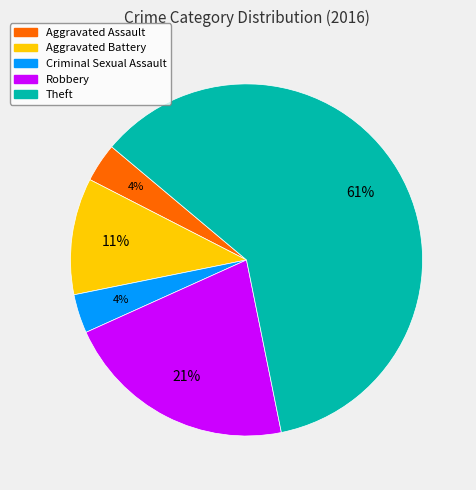

To the nearest percent, what is the average slice percentage?

20%